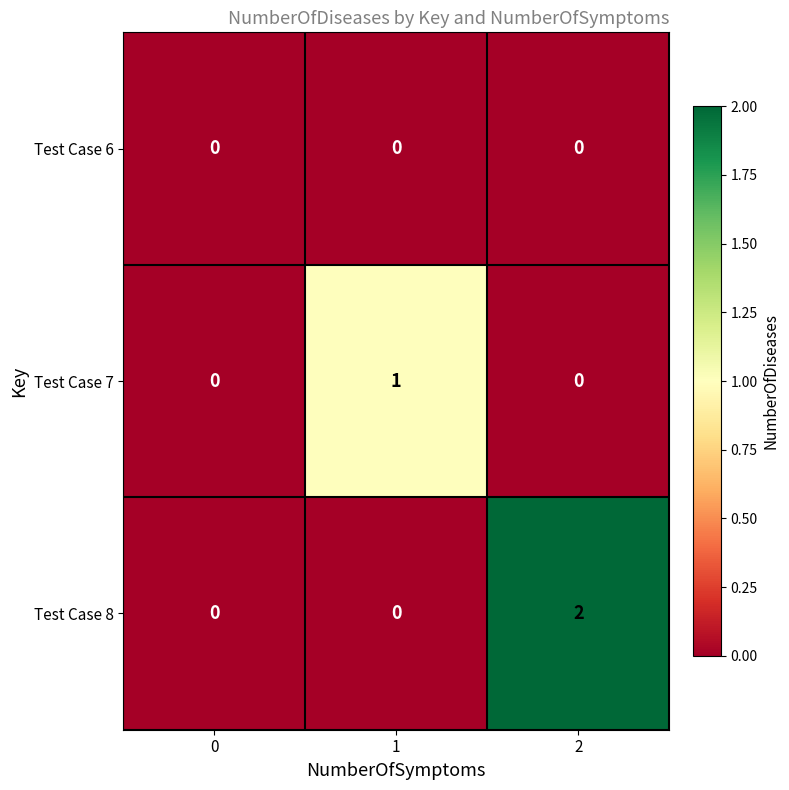

Reading right to left, what are all the values shown in this chart?

Test Case 6: 0	0	0
Test Case 7: 0	1	0
Test Case 8: 2	0	0